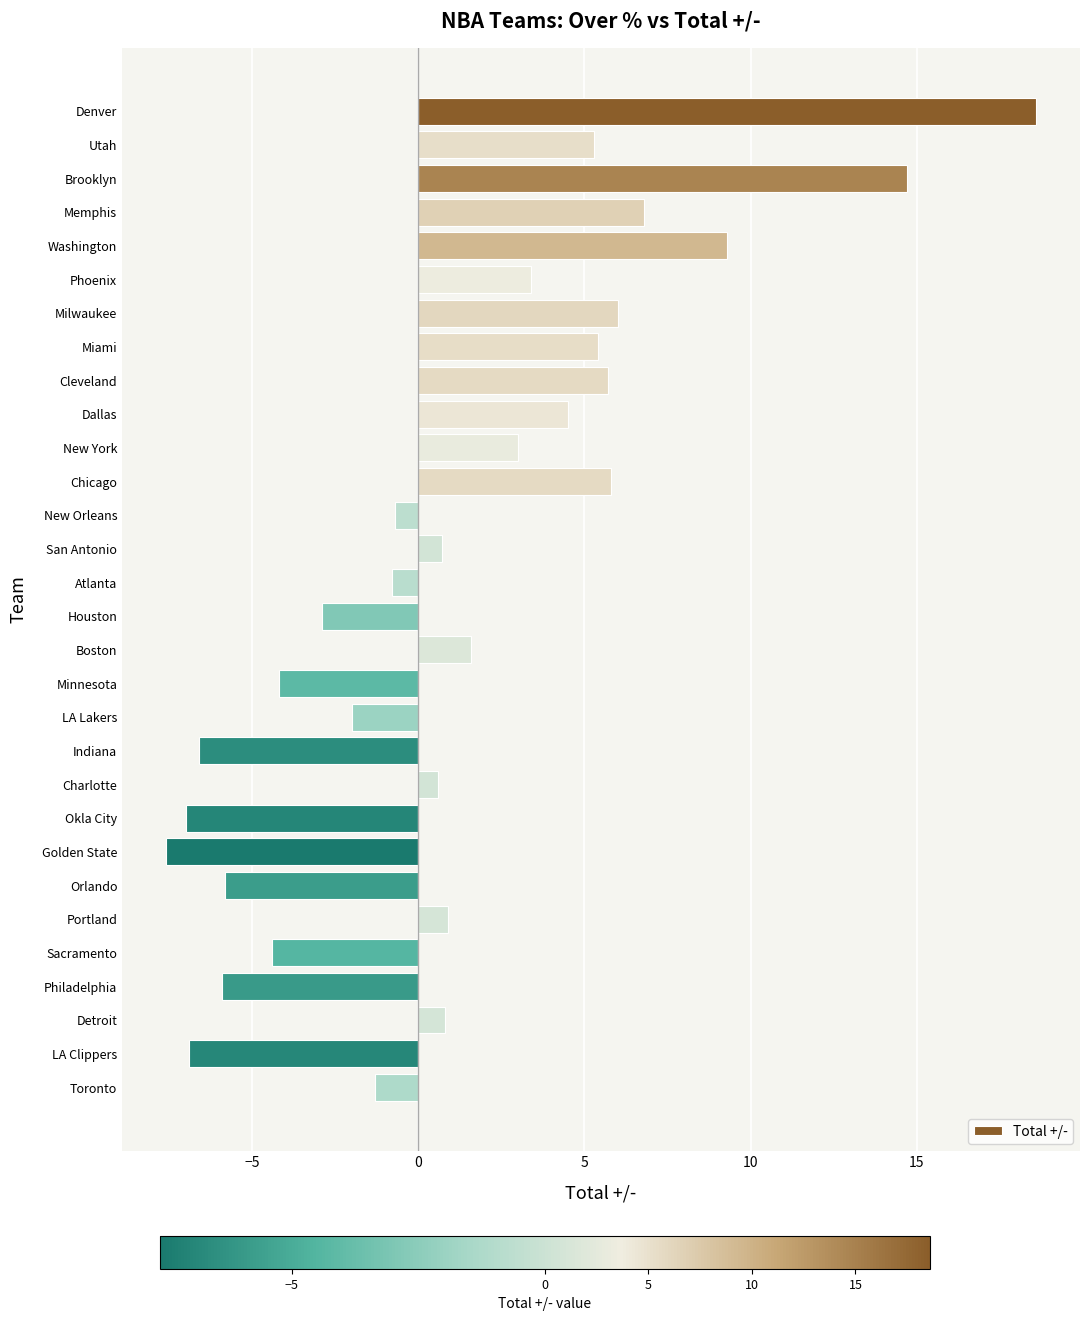

Read the value at Charlotte.

0.6